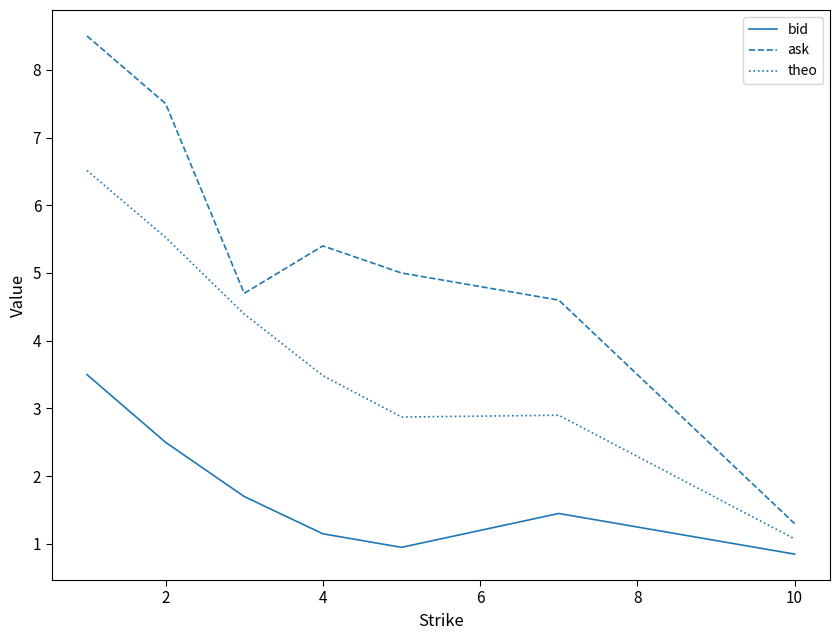

Which series has the largest total across all categories?

ask